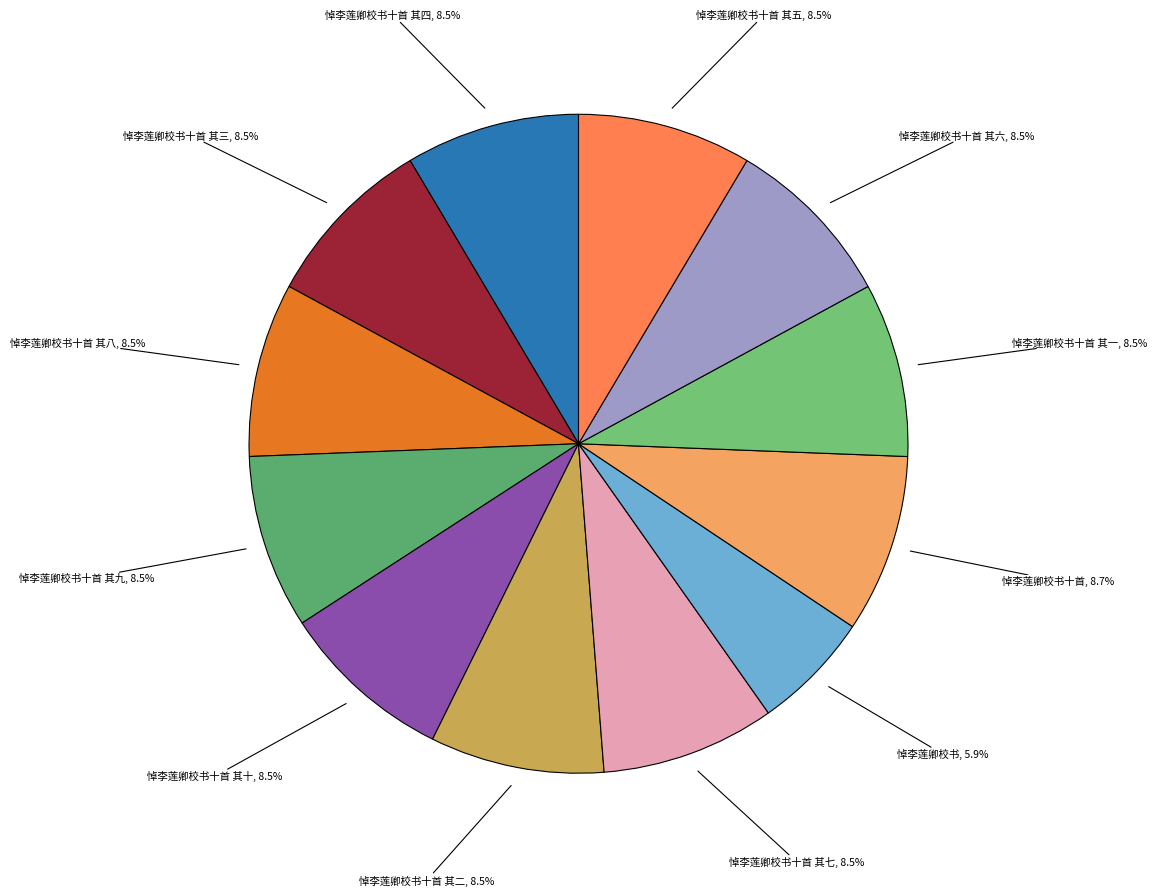

How many slices are in this pie chart?

12